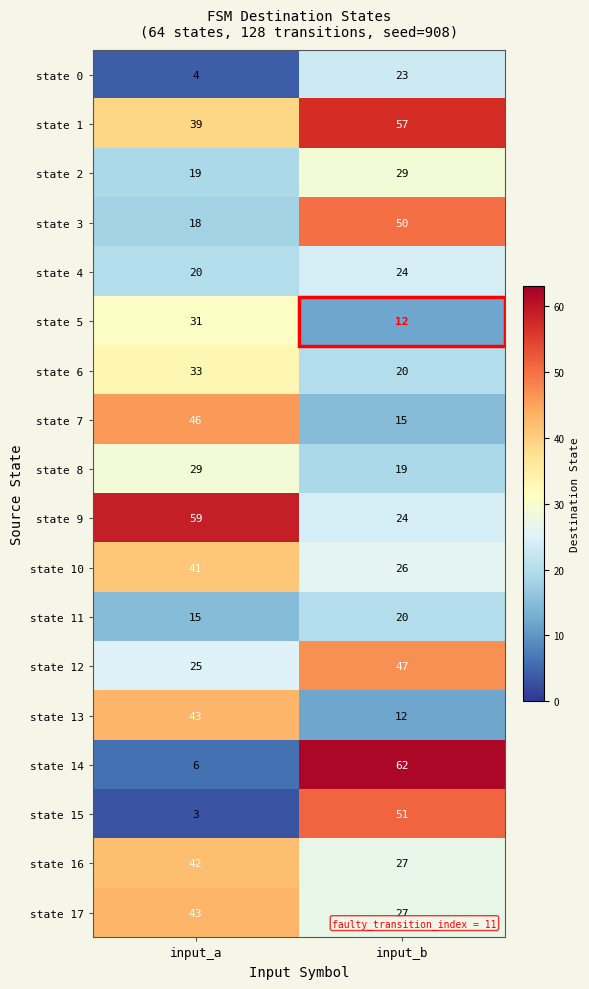

Which series changed the most between input_a and input_b?

state 14